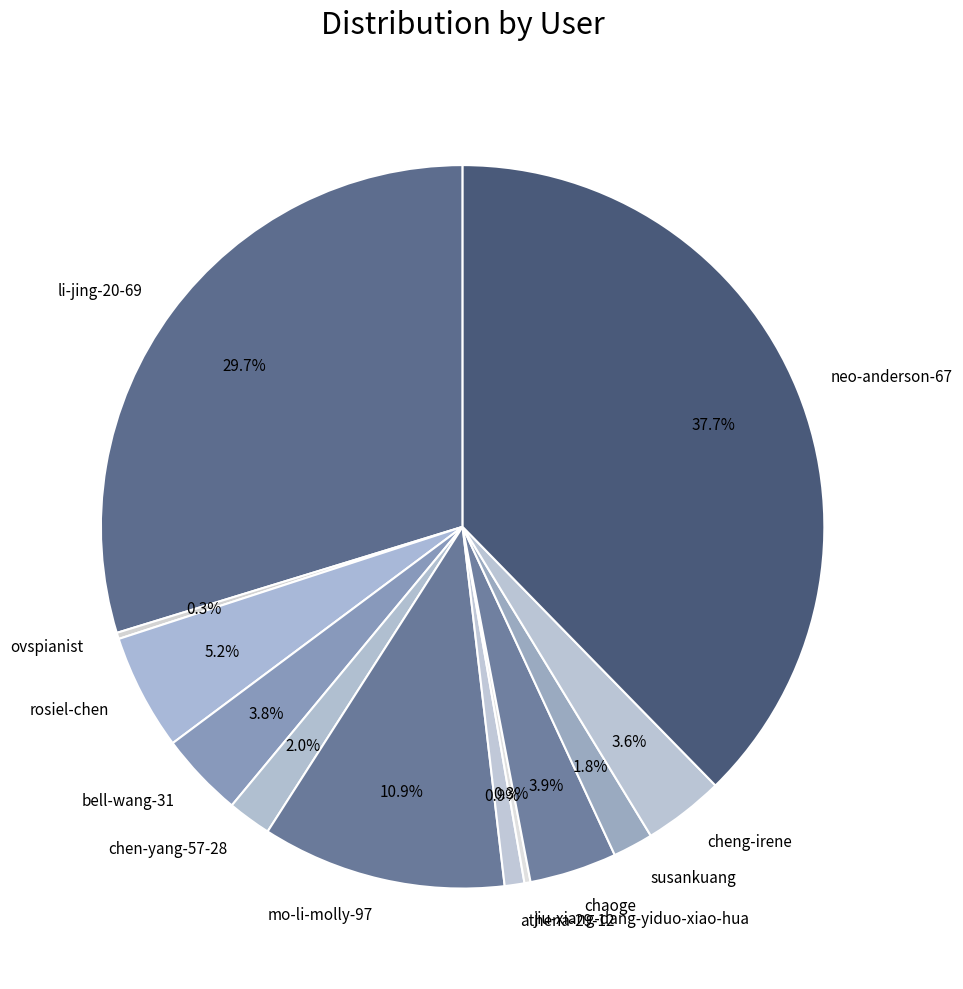

Does li-jing-20-69 account for over 50% of the chart?

No